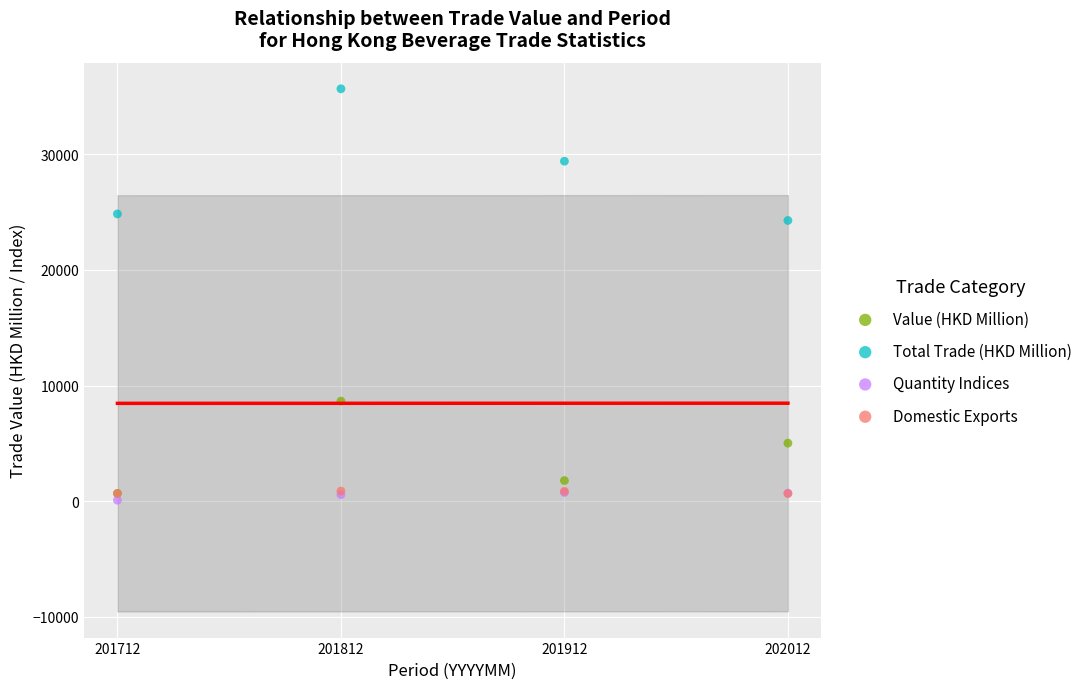

Across all series, what Y value is closest to 17872?

24272.9